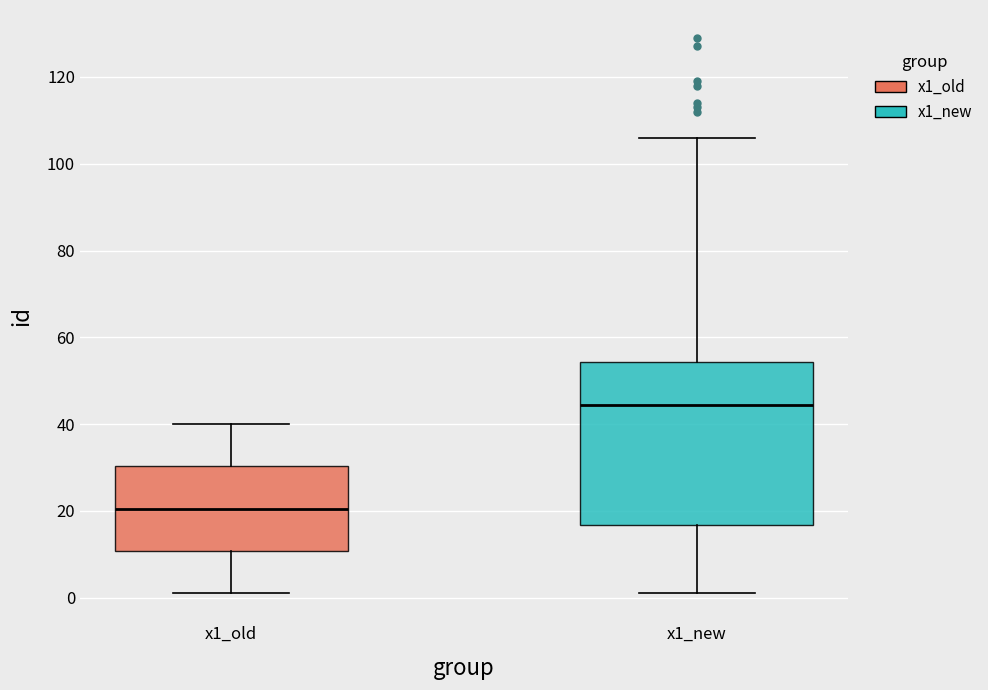

Comparing the boxes themselves (not the whiskers), which one is the tallest?

x1_new